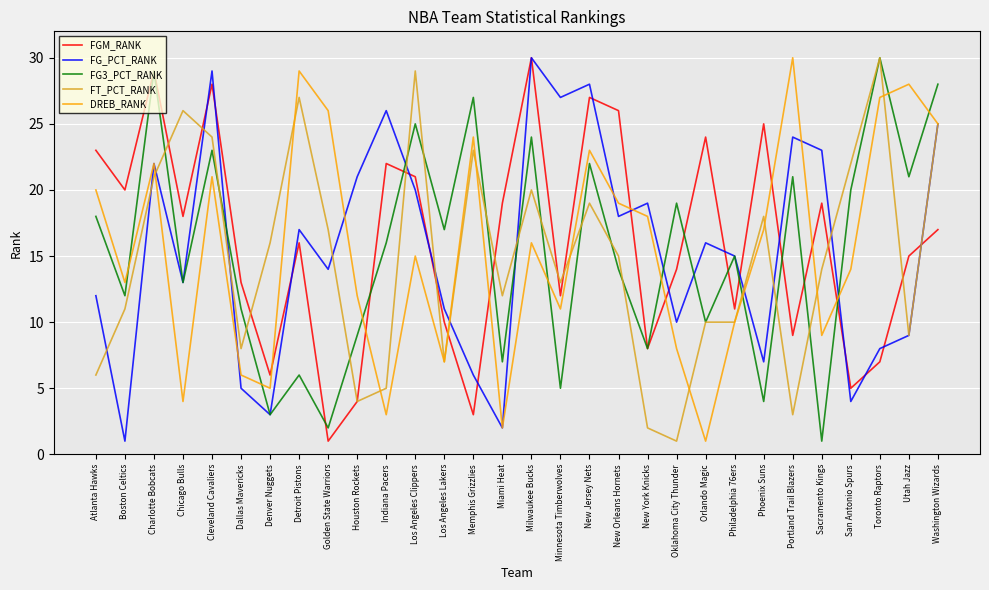

What value does the FG3_PCT_RANK series have at Memphis Grizzlies?

27